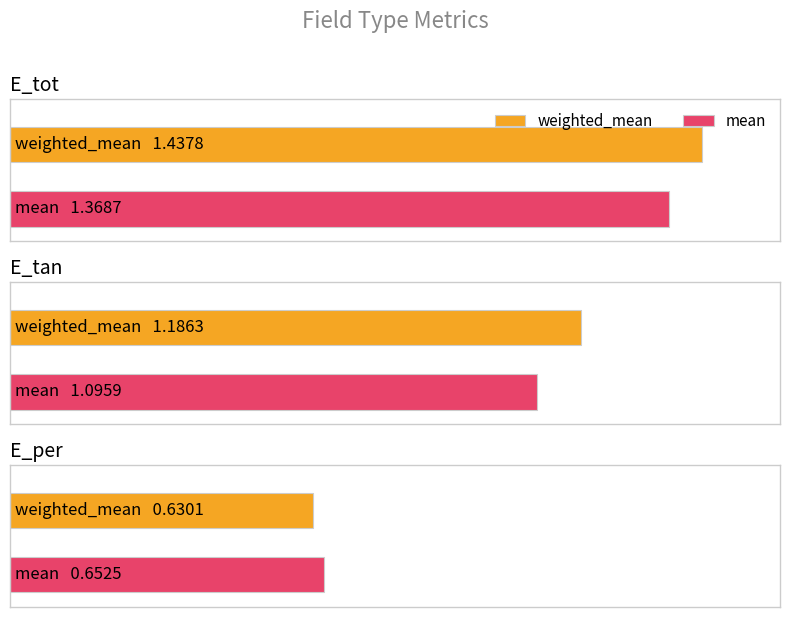

Count the number of categories in the chart.

3